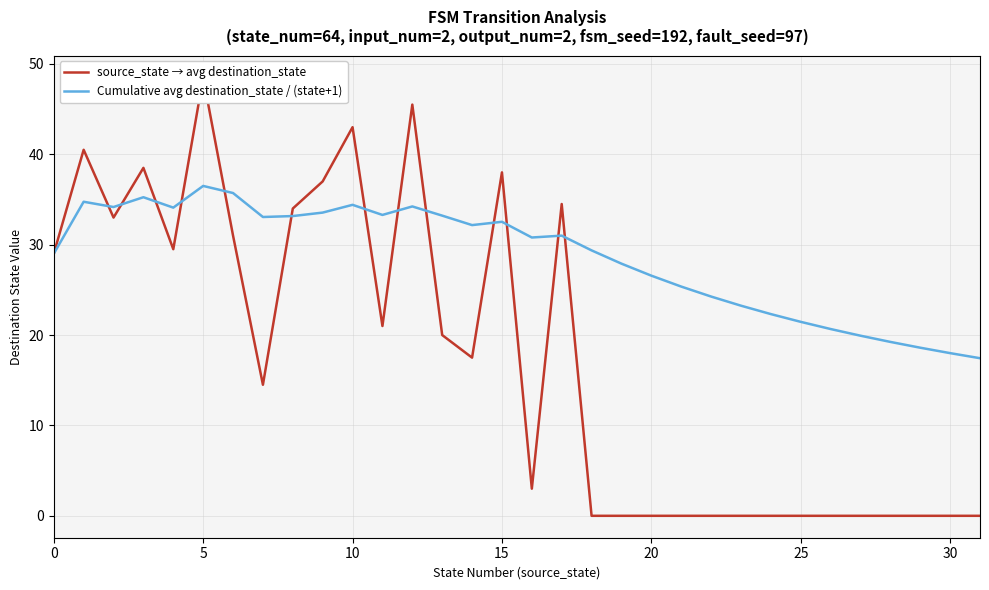

What are all the series names shown in the legend?

source_state → avg destination_state, Cumulative avg destination_state / (state+1)